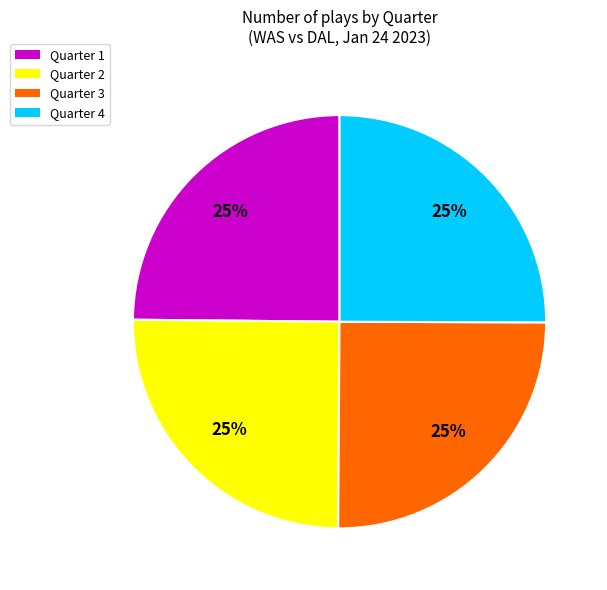

The Quarter 4 slice represents 25% of the pie. True or false?

True